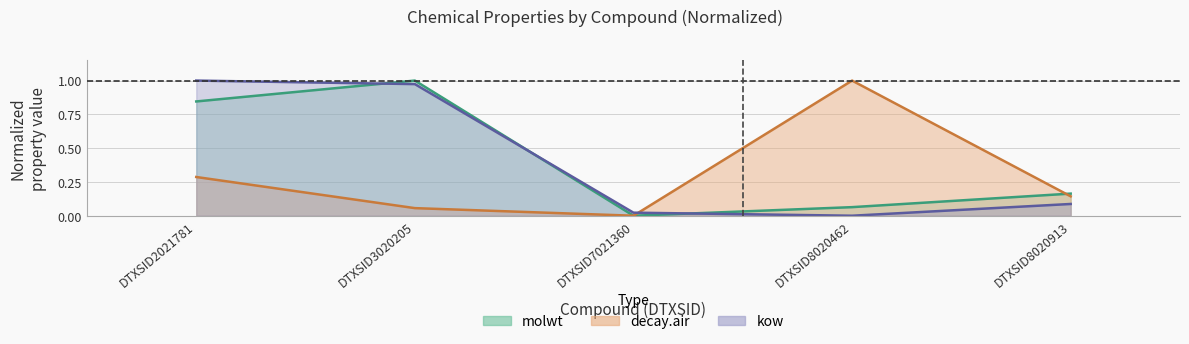

What is the difference between the highest and lowest values at DTXSID8020913?

0.1